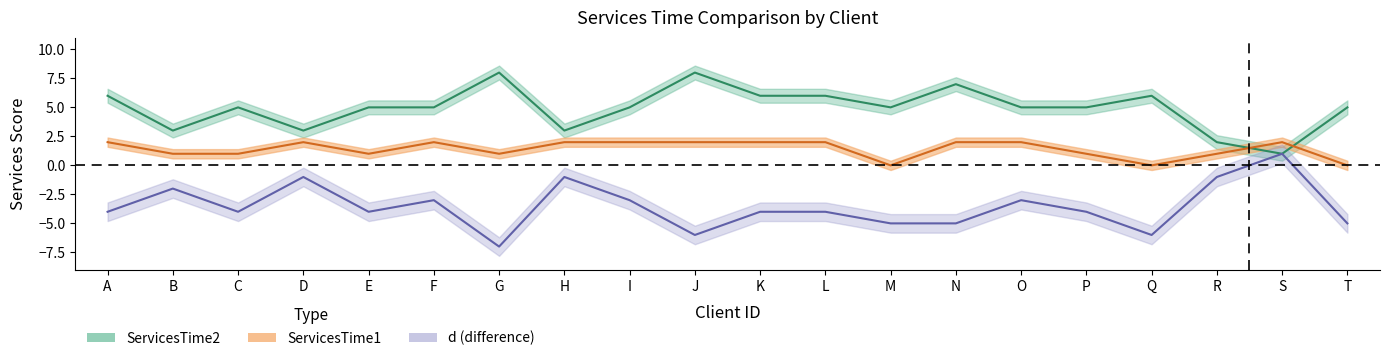

What is the difference between the maximum and minimum values in the d series?

8